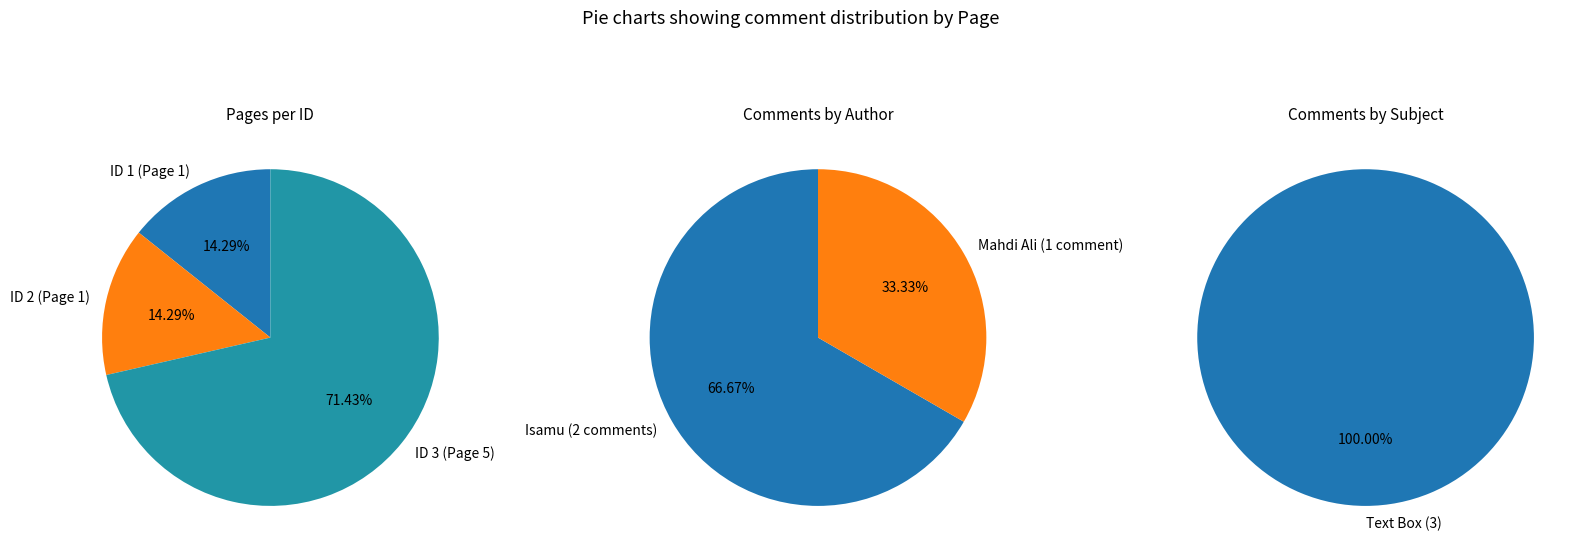

What is the largest slice in the pie chart?

Comment 3 (ID 3, Page 5)